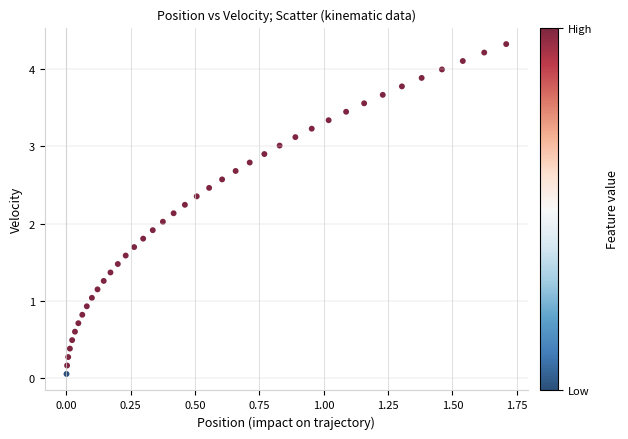

What is the range of X values (max minus min)?

1.7